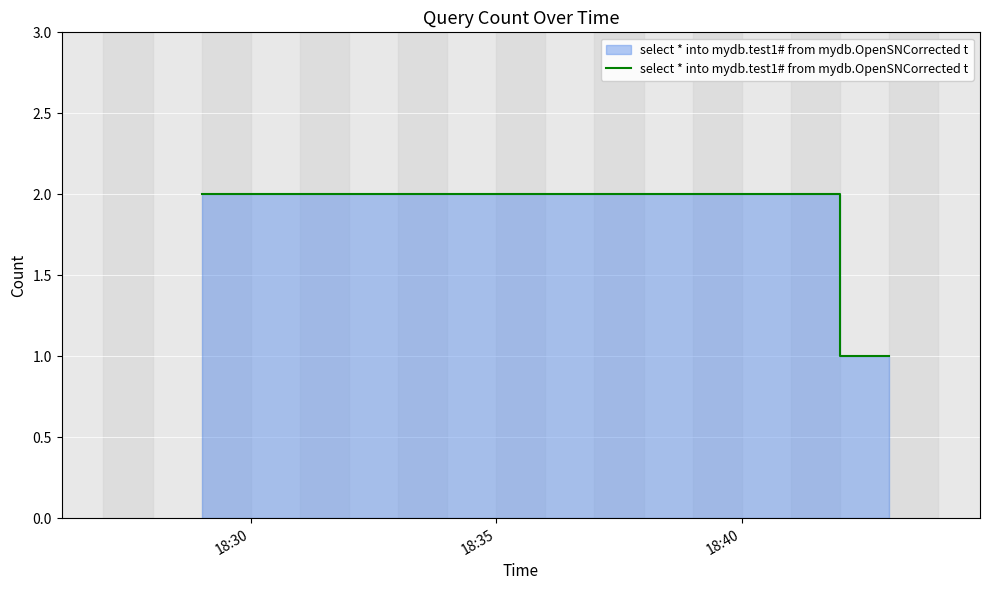

How many lines are shown in the chart?

1